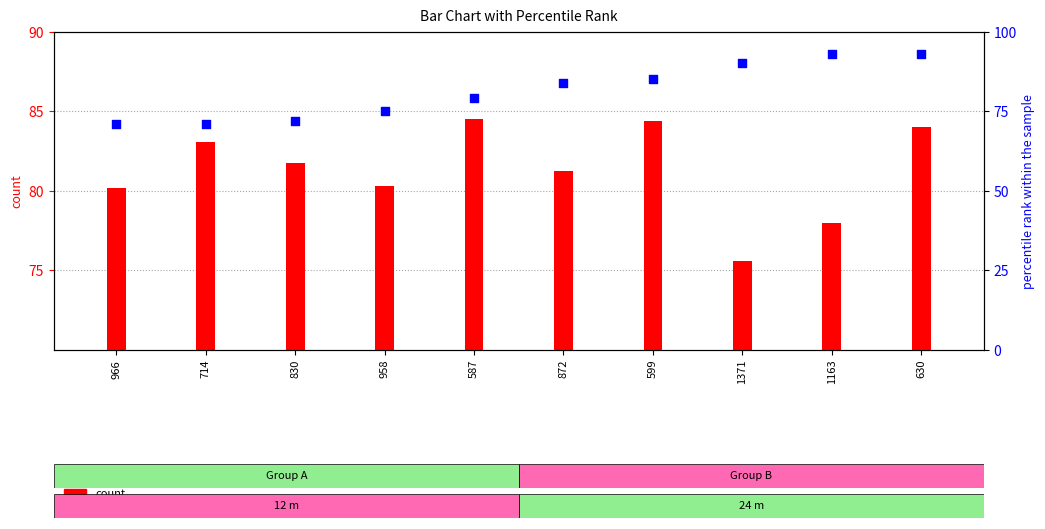

What are all the series names shown in the legend?

count, percentile rank within the sample